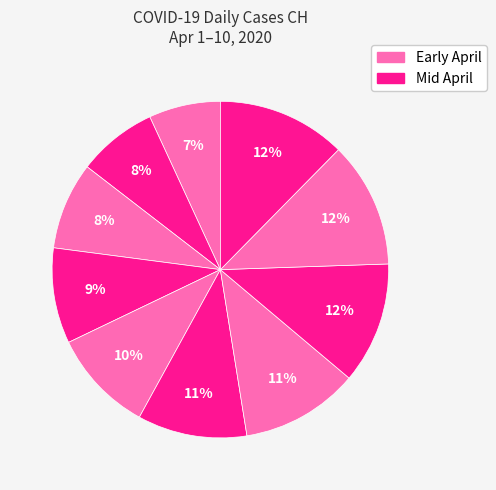

What is the smallest slice in the pie chart?

2020-04-01